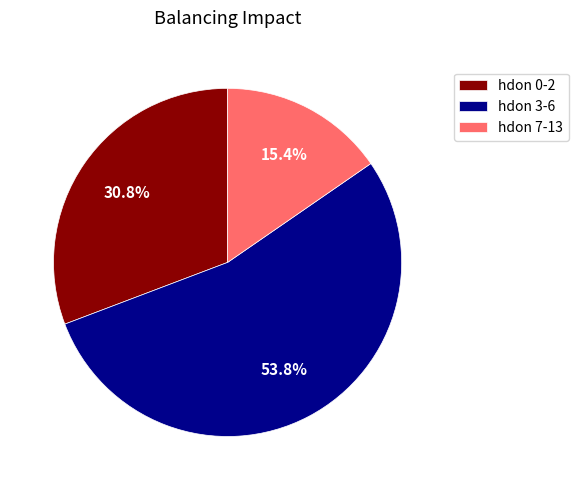

Rank the categories by value from lowest to highest.

hdon 7-13, hdon 0-2, hdon 3-6